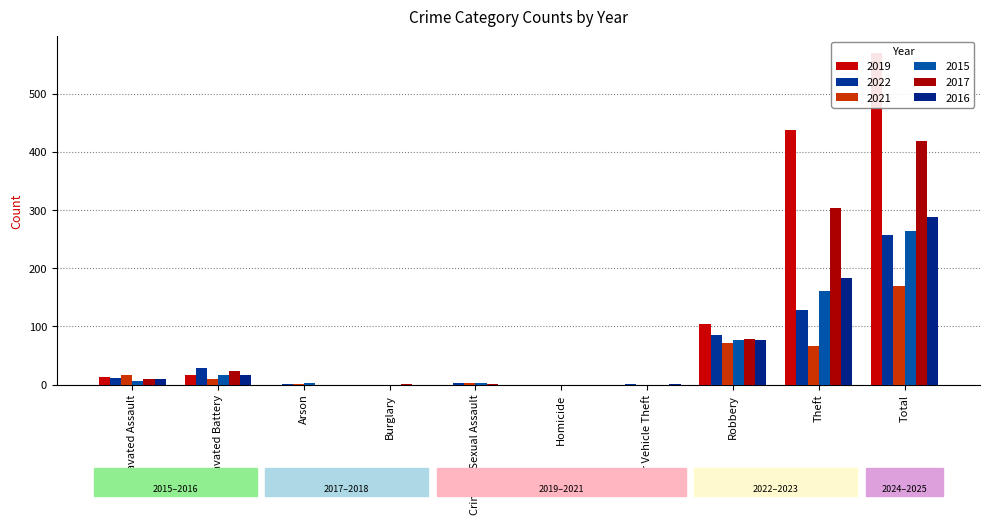

True or false: 2021 has a value of 3 at Criminal Sexual Assault.

True